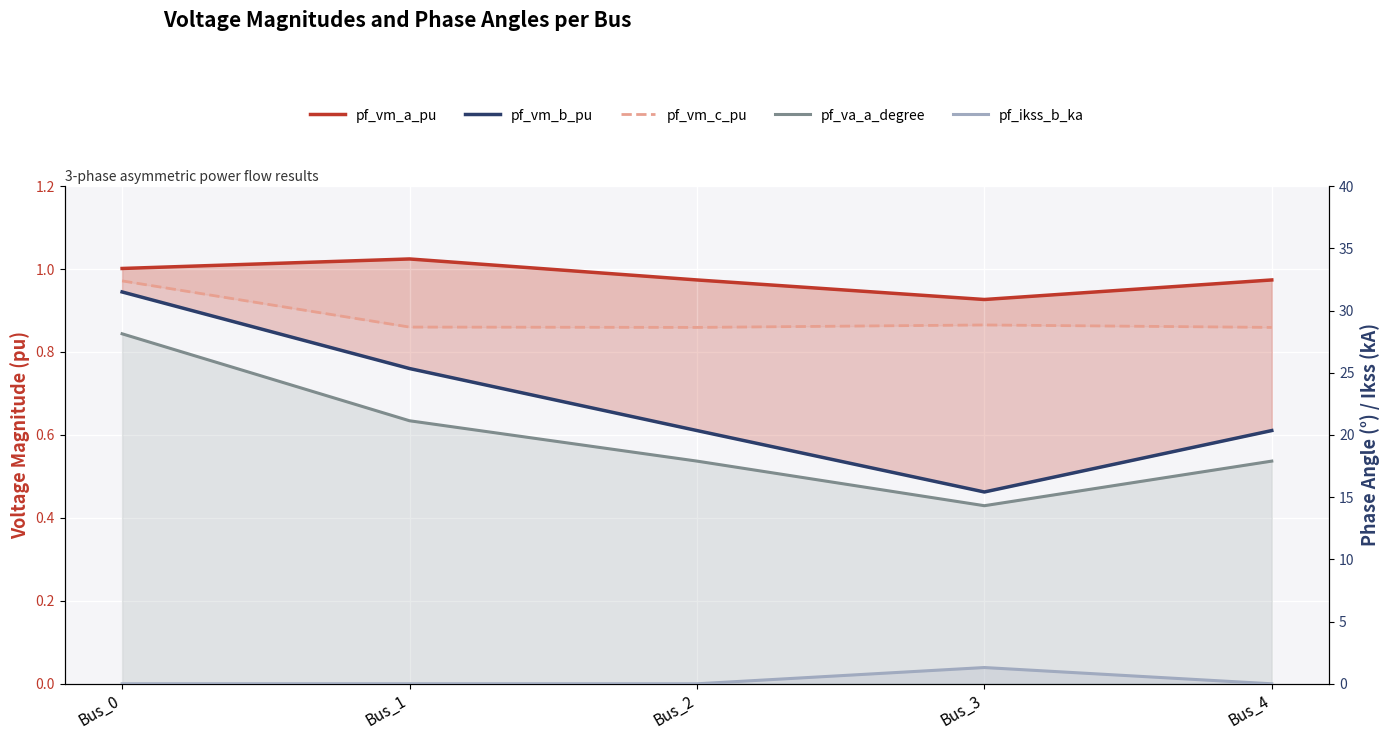

True or false: pf_vm_a_pu and pf_vm_b_pu intersect in this chart.

False